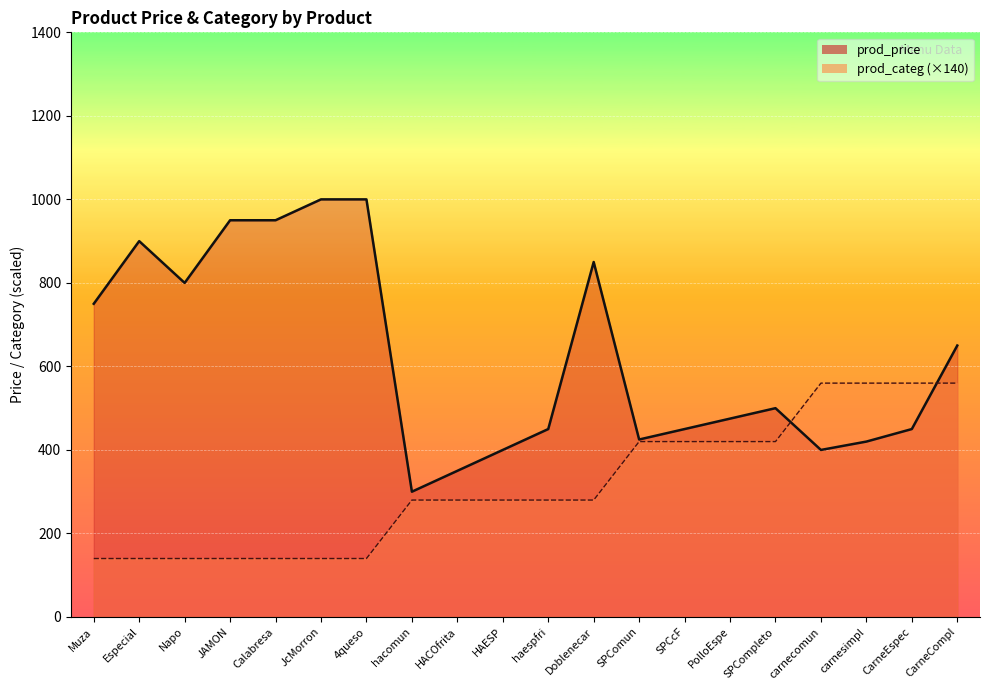

What is the sum of all prod_price_line values?

12470